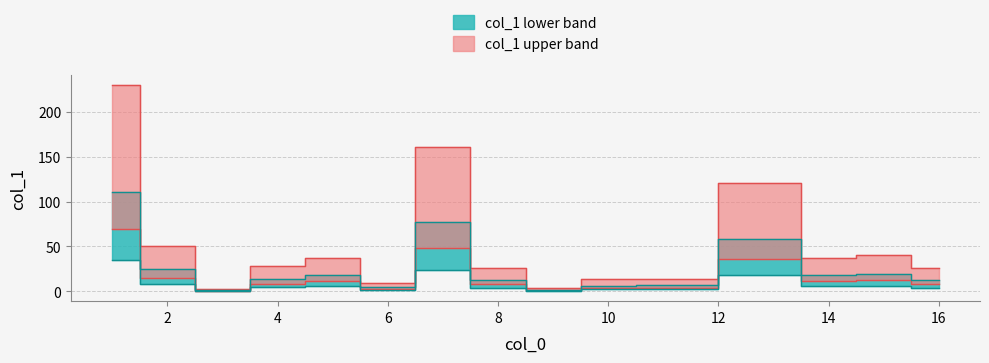

At which category does the chart reach its minimum across all series?

3